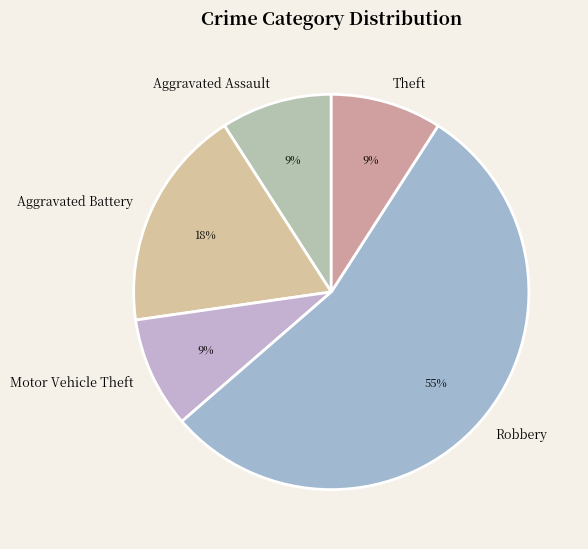

Is the sum of Robbery and Aggravated Battery greater than half?

Yes